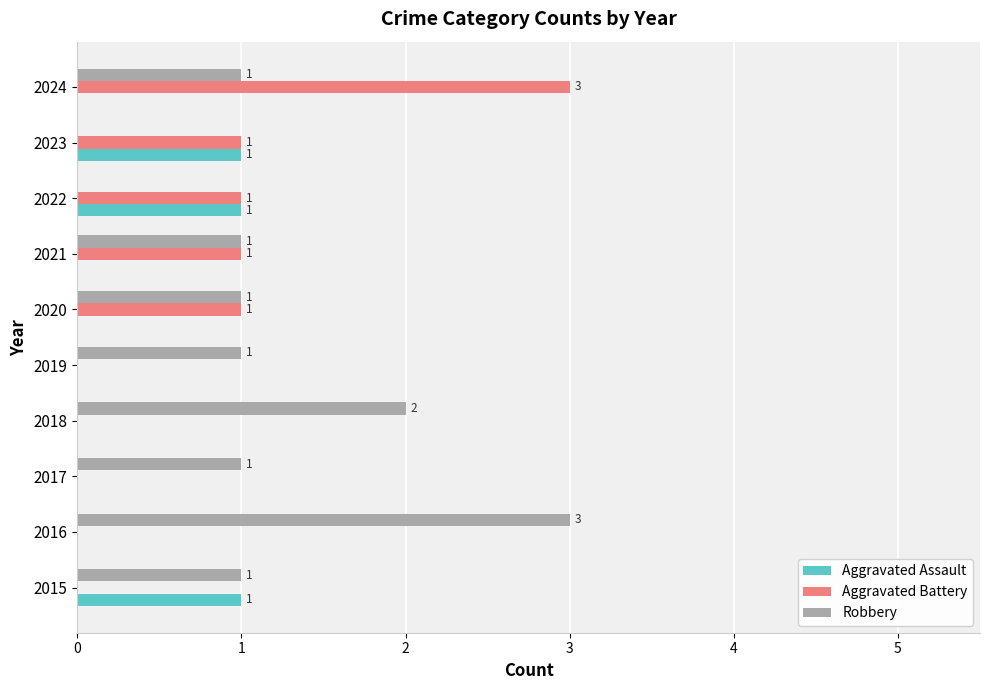

Which series has the largest total across all categories?

Robbery